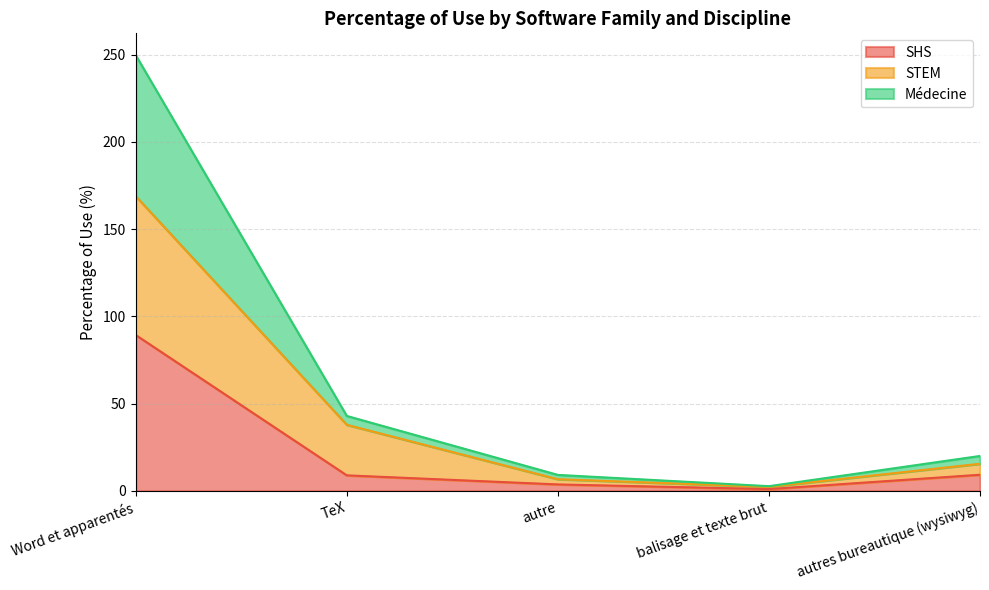

Reading left to right, what are all the values shown in this chart?

SHS: Word et apparentés=89.3	TeX=8.9	autre=3.7	balisage et texte brut=1.0	autres bureautique (wysiwyg)=9.2
STEM: Word et apparentés=168.9	TeX=37.9	autre=6.7	balisage et texte brut=2.3	autres bureautique (wysiwyg)=15.5
Médecine: Word et apparentés=249.7	TeX=42.9	autre=9.2	balisage et texte brut=2.7	autres bureautique (wysiwyg)=20.0